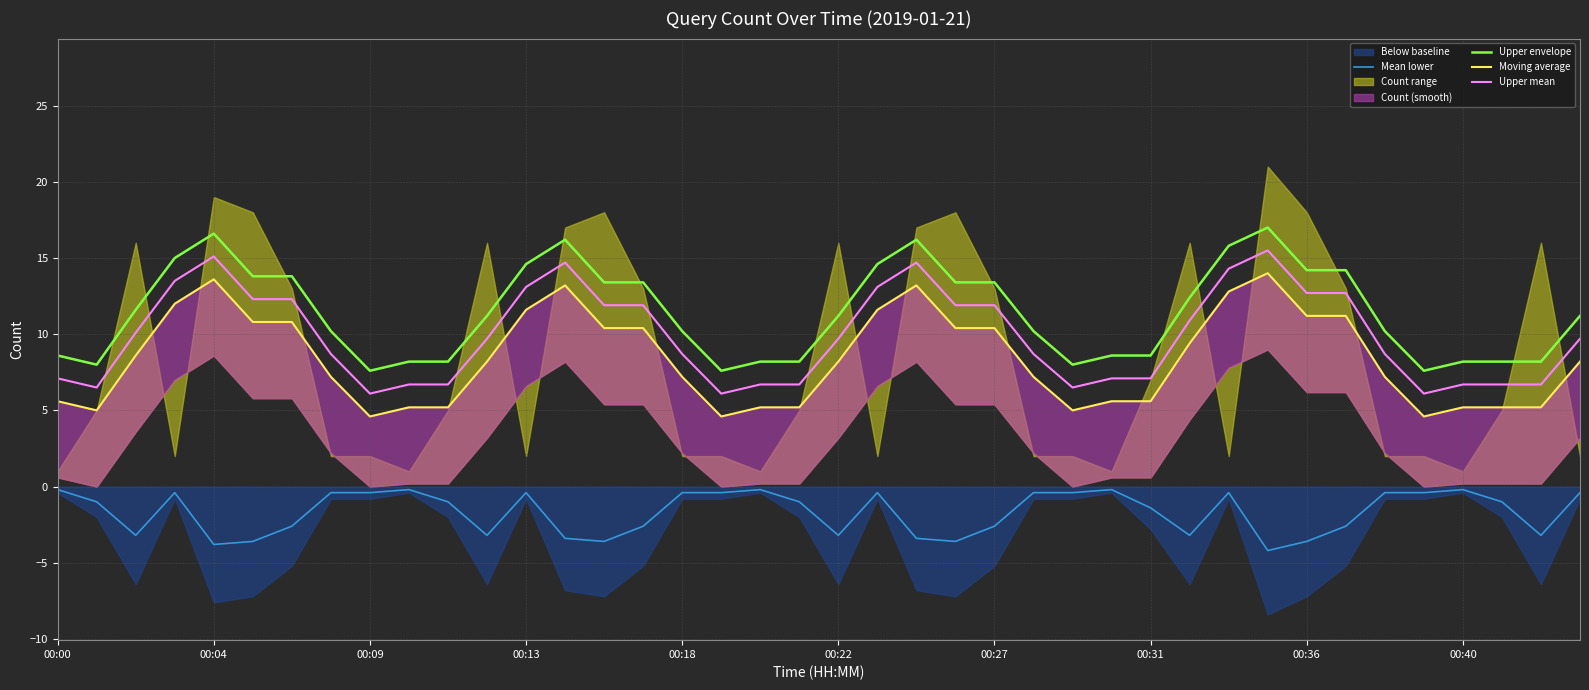

At which label does Mean lower first exceed -1?

00:00